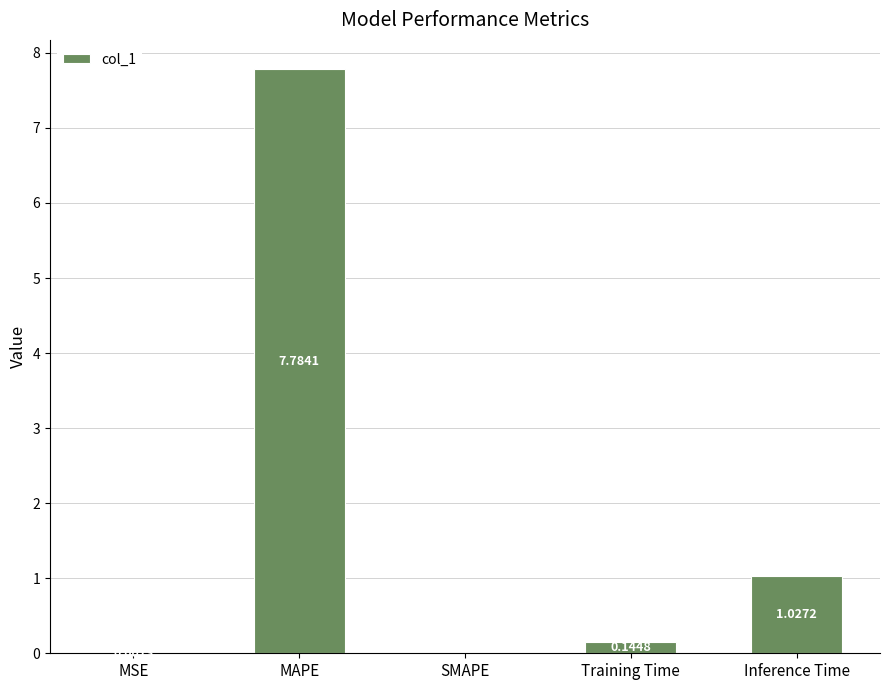

At which label is the value closest to 3?

Inference Time